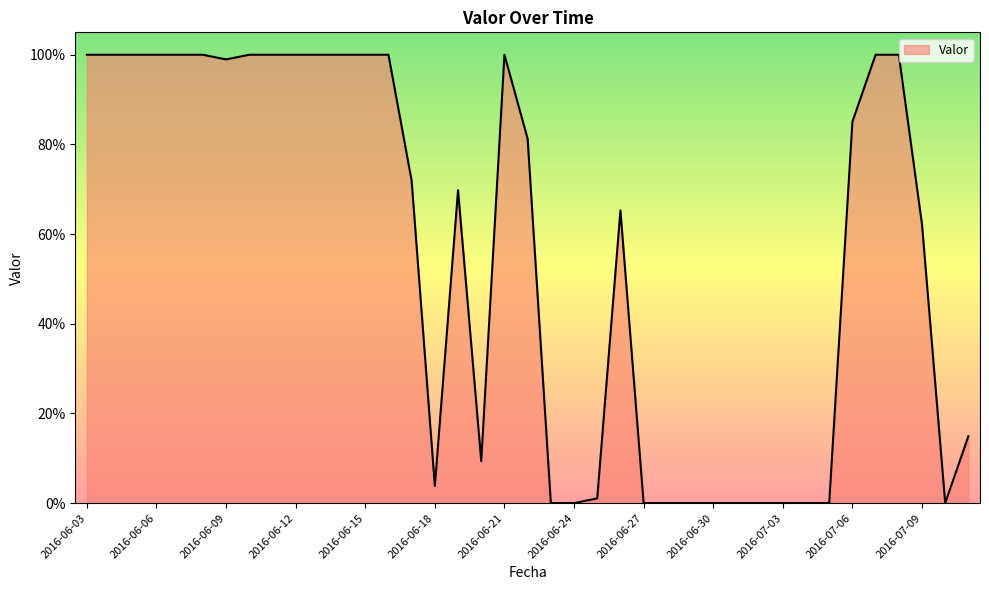

Does the chart have visible grid lines?

No